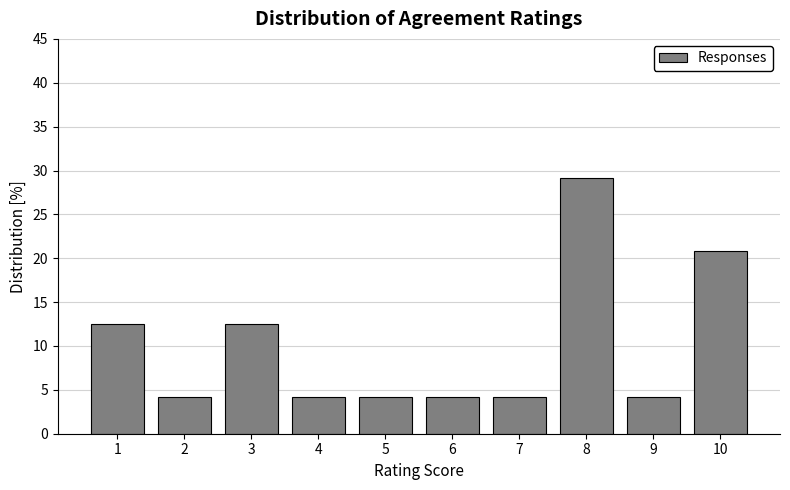

Reading left to right, list all the values displayed in this chart.

1=12.5	2=4.2	3=12.5	4=4.2	5=4.2	6=4.2	7=4.2	8=29.2	9=4.2	10=20.8